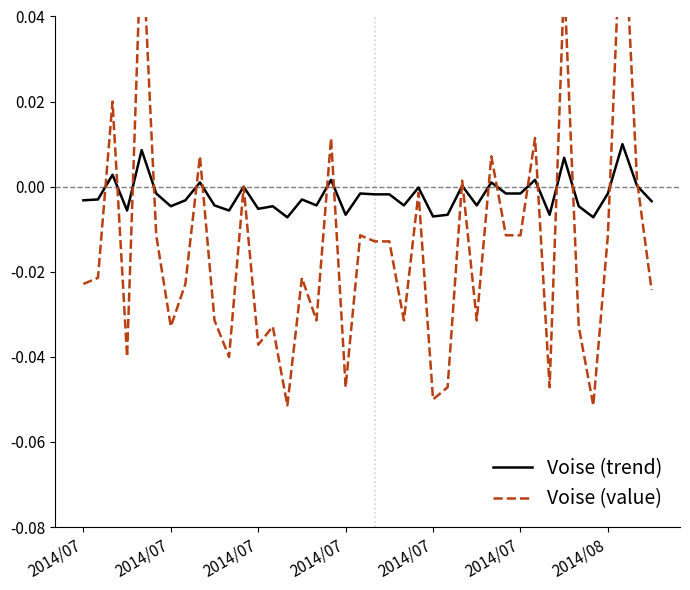

True or false: Voise (trend) has a value of -0.0 at 10.

True